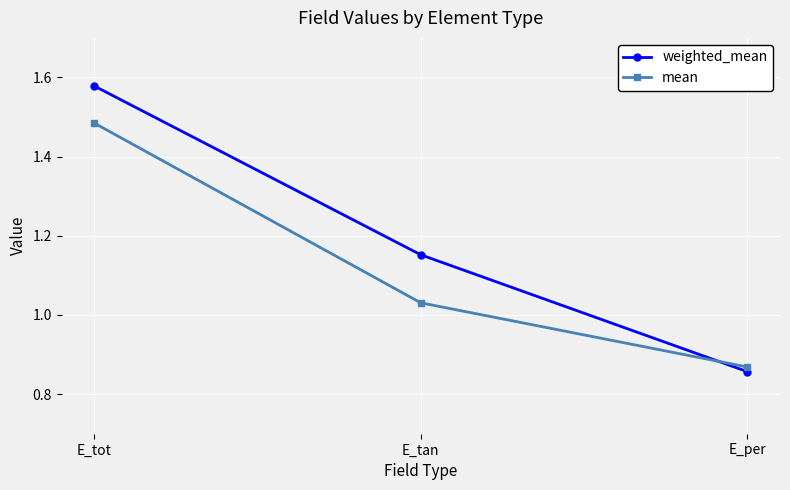

At which label is mean closest to 1?

E_tan